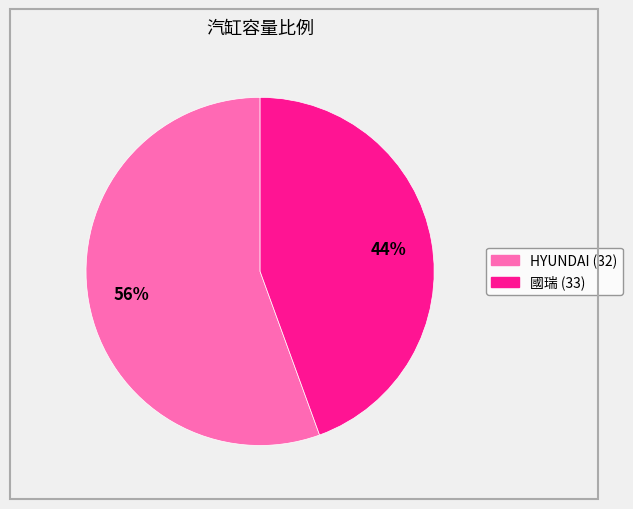

What is the largest slice in the pie chart?

HYUNDAI (32)